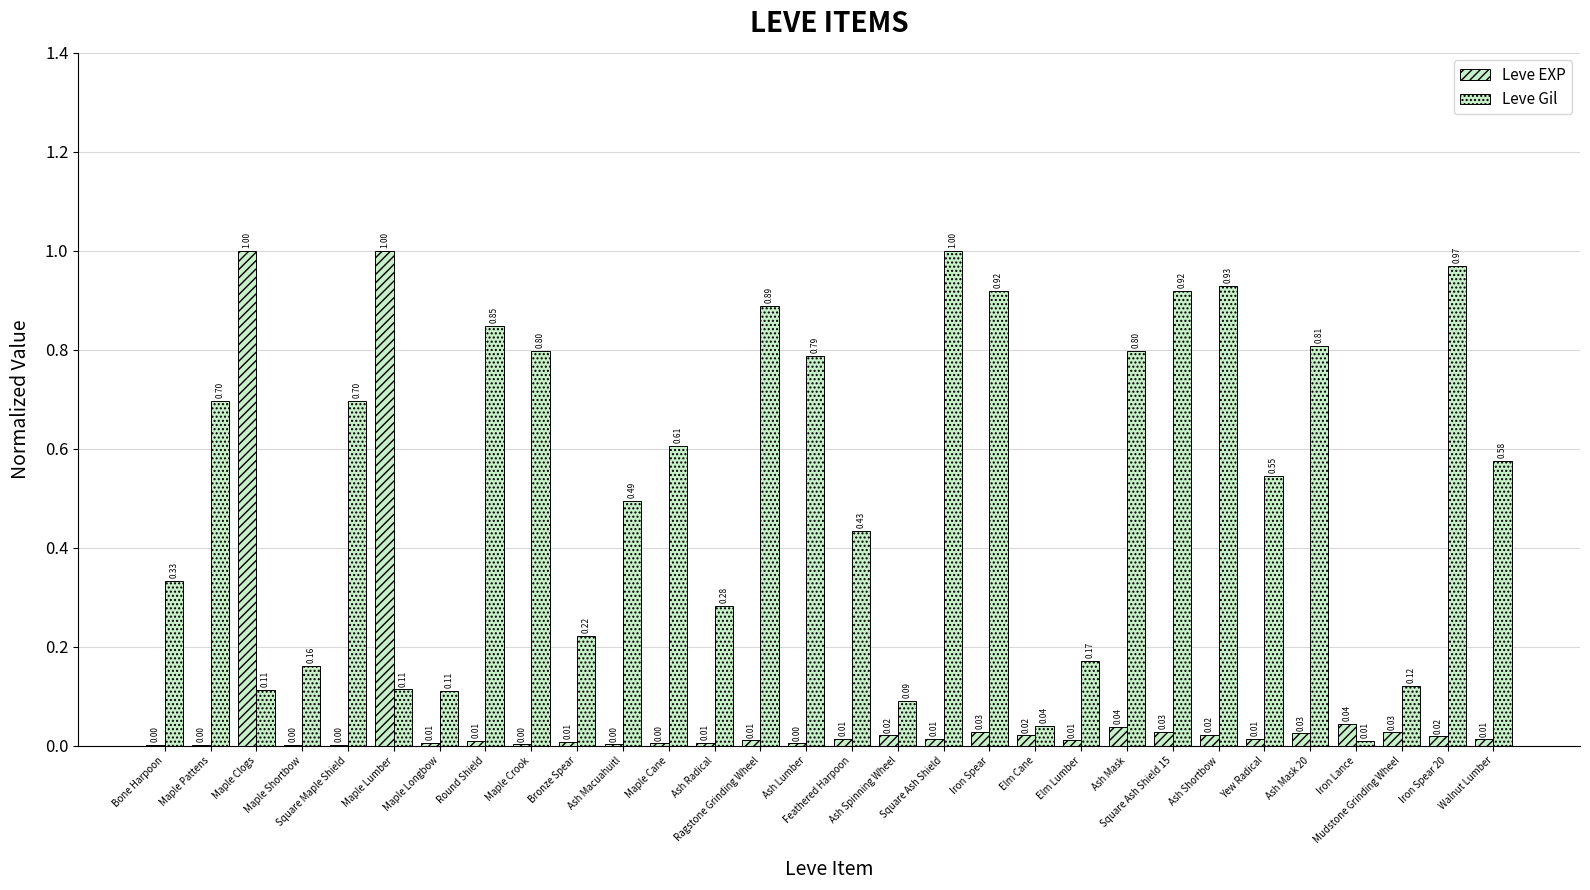

Reading left to right, list all the values displayed in this chart.

Leve EXP: Bone Harpoon=0.0	Maple Pattens=0.0	Maple Clogs=1.0	Maple Shortbow=0.0	Square Maple Shield=0.0	Maple Lumber=1.0	Maple Longbow=0.0	Round Shield=0.0	Maple Crook=0.0	Bronze Spear=0.0	Ash Macuahuitl=0.0	Maple Cane=0.0	Ash Radical=0.0	Ragstone Grinding Wheel=0.0	Ash Lumber=0.0	Feathered Harpoon=0.0	Ash Spinning Wheel=0.0	Square Ash Shield=0.0	Iron Spear=0.0	Elm Cane=0.0	Elm Lumber=0.0	Ash Mask=0.0	Square Ash Shield 15=0.0	Ash Shortbow=0.0	Yew Radical=0.0	Ash Mask 20=0.0	Iron Lance=0.0	Mudstone Grinding Wheel=0.0	Iron Spear 20=0.0	Walnut Lumber=0.0
Leve Gil: Bone Harpoon=0.3	Maple Pattens=0.7	Maple Clogs=0.1	Maple Shortbow=0.2	Square Maple Shield=0.7	Maple Lumber=0.1	Maple Longbow=0.1	Round Shield=0.8	Maple Crook=0.8	Bronze Spear=0.2	Ash Macuahuitl=0.5	Maple Cane=0.6	Ash Radical=0.3	Ragstone Grinding Wheel=0.9	Ash Lumber=0.8	Feathered Harpoon=0.4	Ash Spinning Wheel=0.1	Square Ash Shield=1.0	Iron Spear=0.9	Elm Cane=0.0	Elm Lumber=0.2	Ash Mask=0.8	Square Ash Shield 15=0.9	Ash Shortbow=0.9	Yew Radical=0.5	Ash Mask 20=0.8	Iron Lance=0.0	Mudstone Grinding Wheel=0.1	Iron Spear 20=1.0	Walnut Lumber=0.6